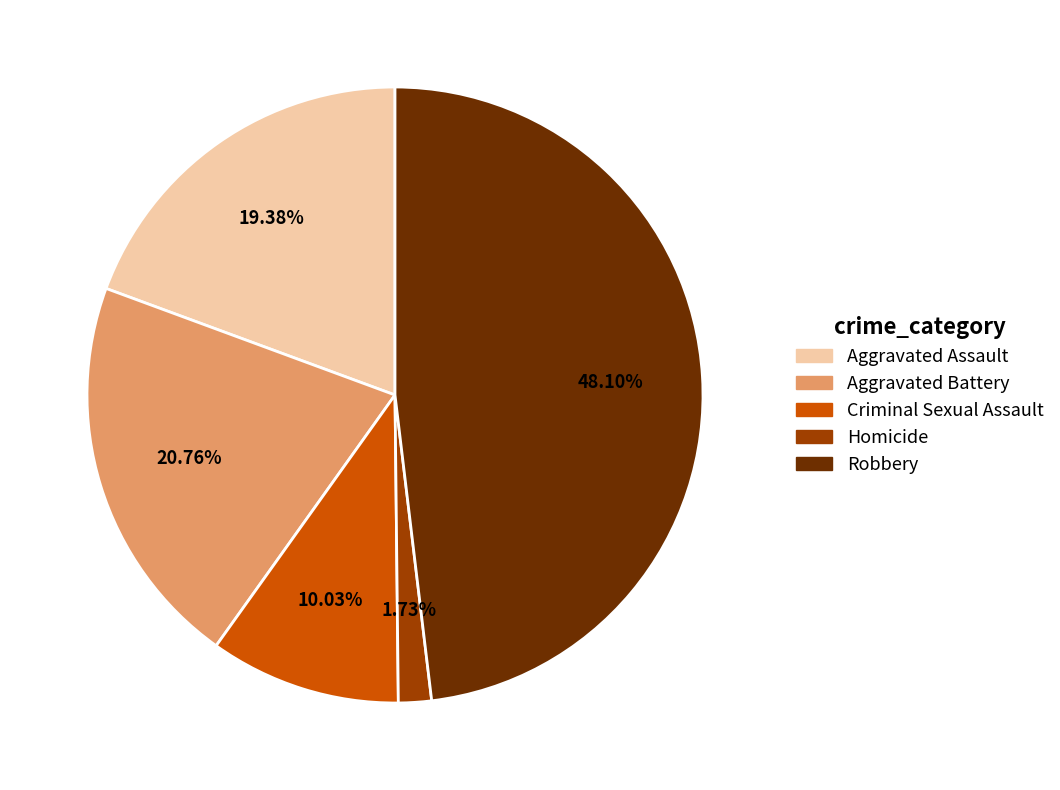

To the nearest percent, what is the difference between the Robbery and Aggravated Battery slice percentages?

27%